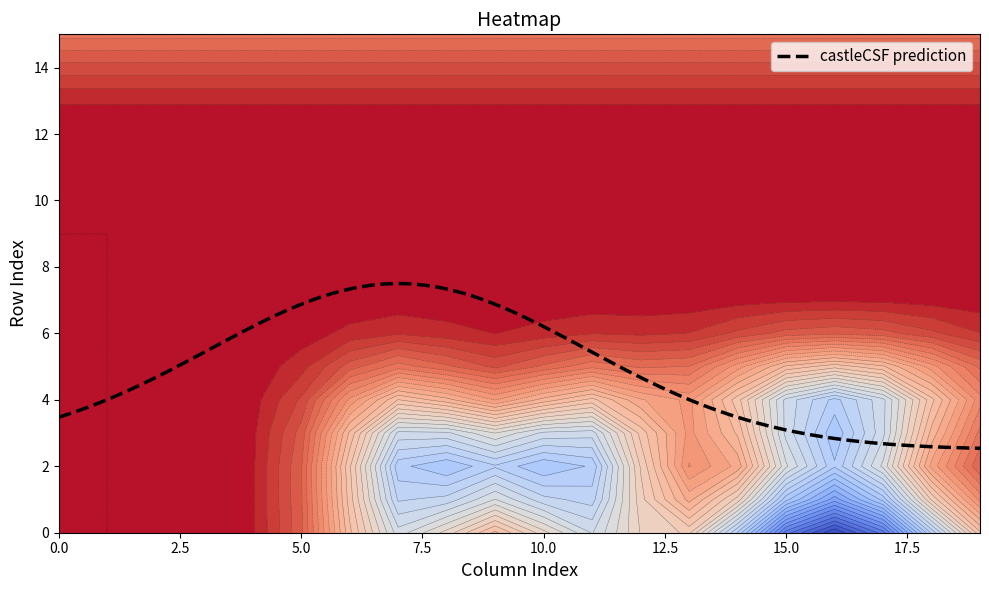

Is it true that row12 equals -1 at 0?

True